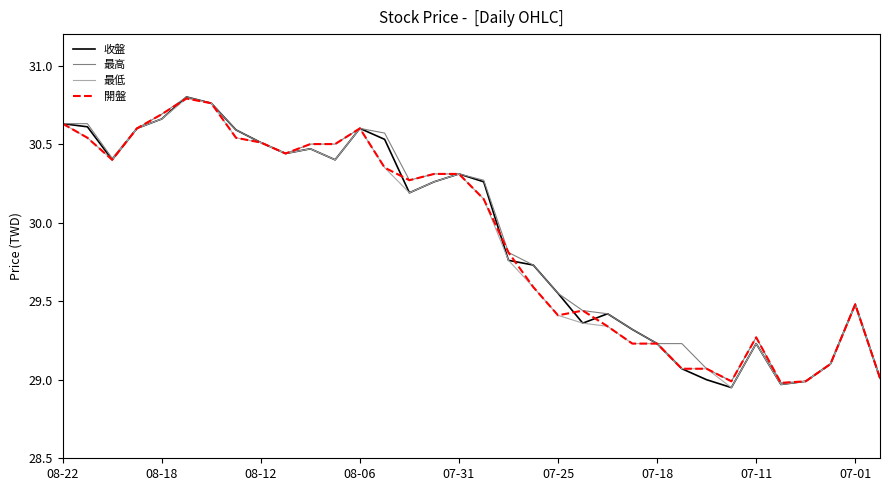

What is the maximum value shown in the chart?

30.8